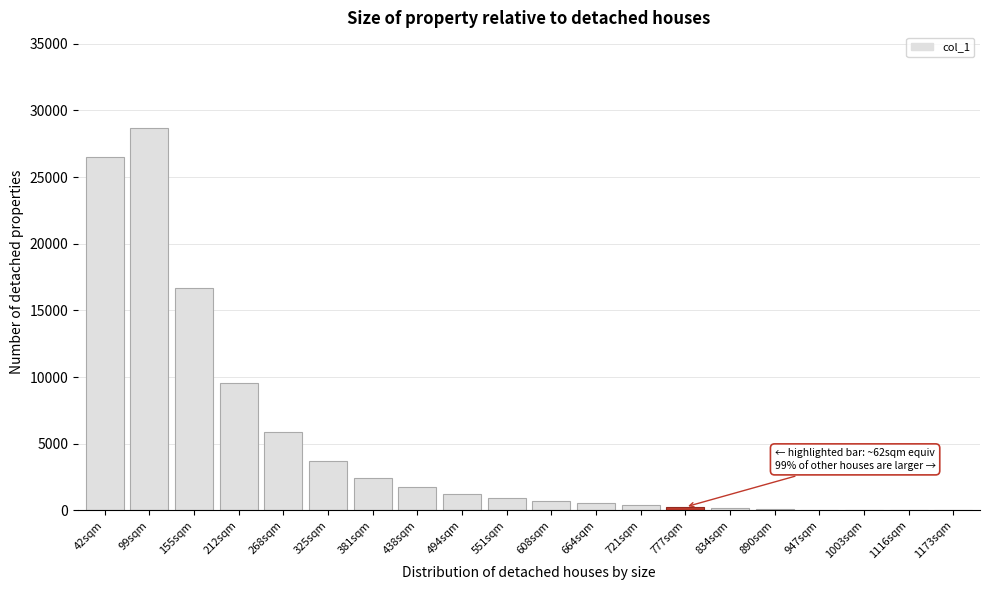

What is the sum of all values?

99643